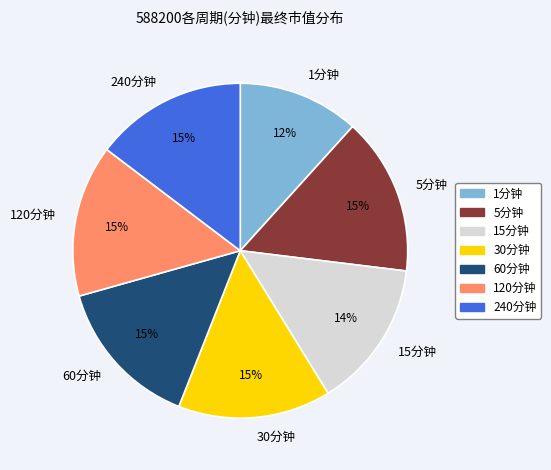

Is there any slice that represents more than half of the pie?

No